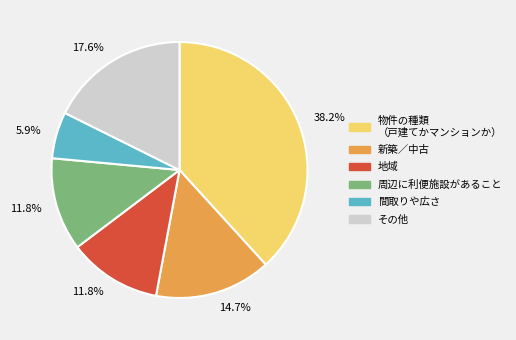

Is there any slice that represents more than half of the pie?

No